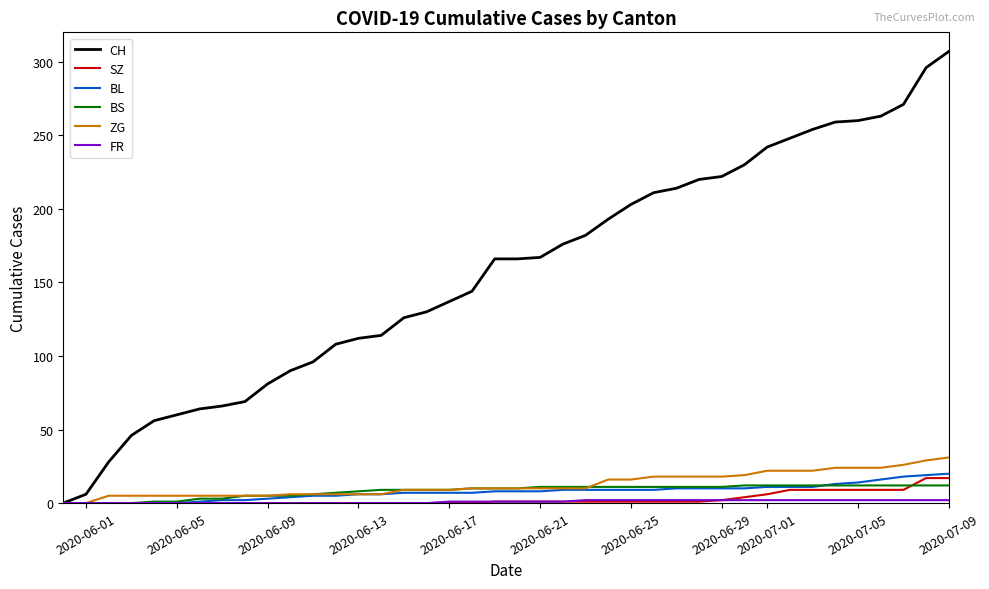

Which series has the largest total across all categories?

CH